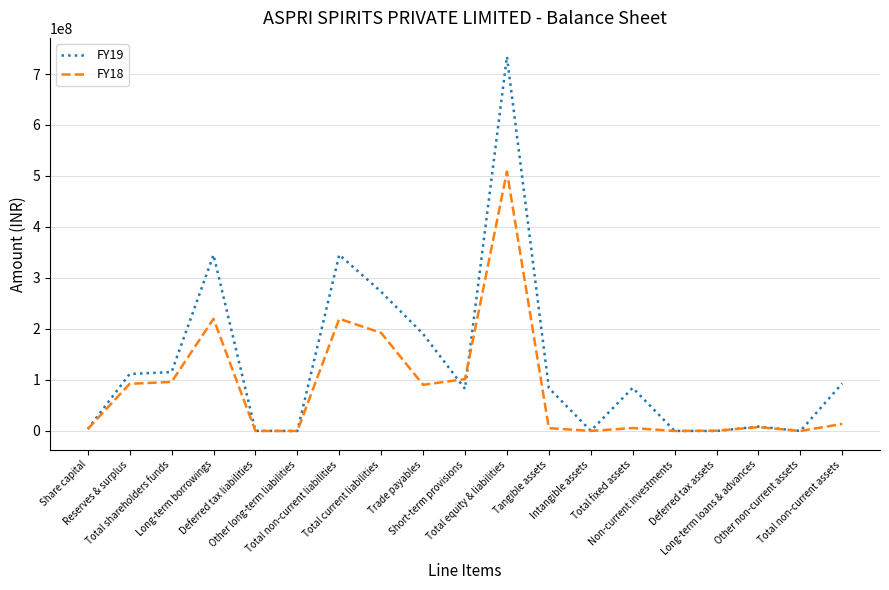

Is it true that FY19 equals 111778781 at Reserves & surplus?

True